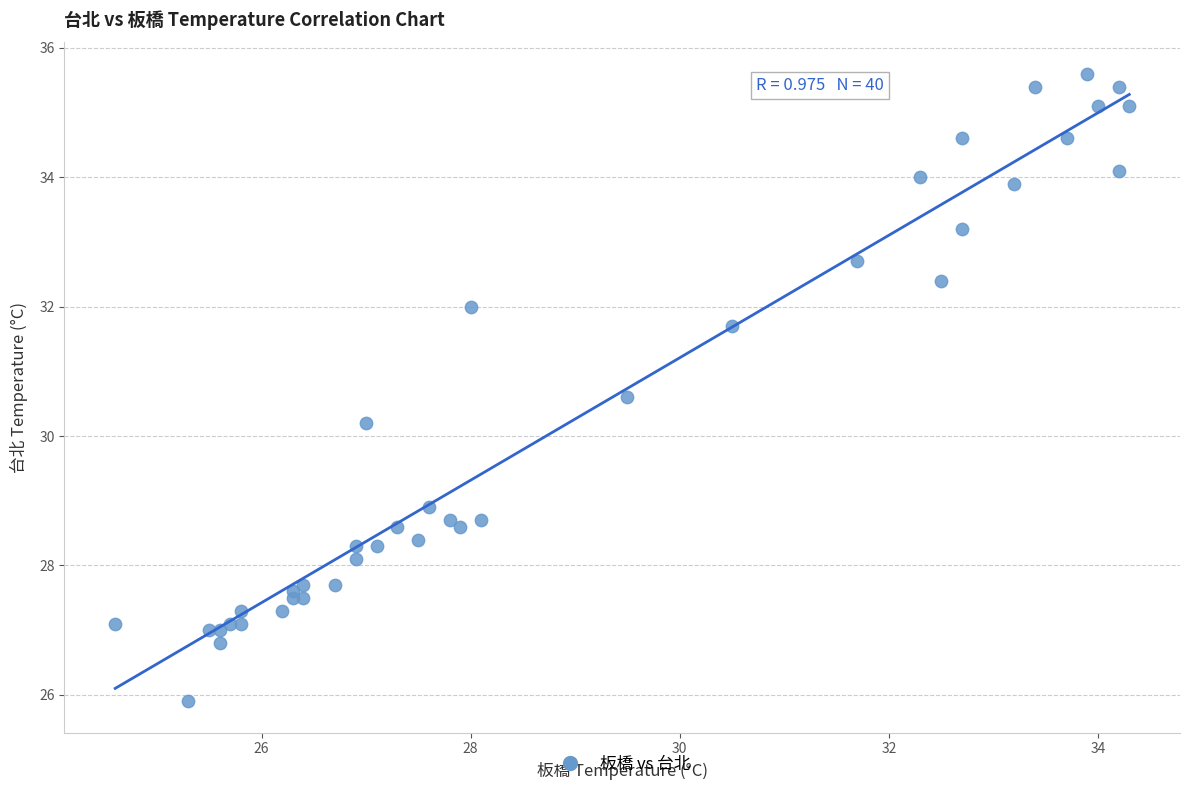

What Y value in the scatter plot is closest to 30?

30.2